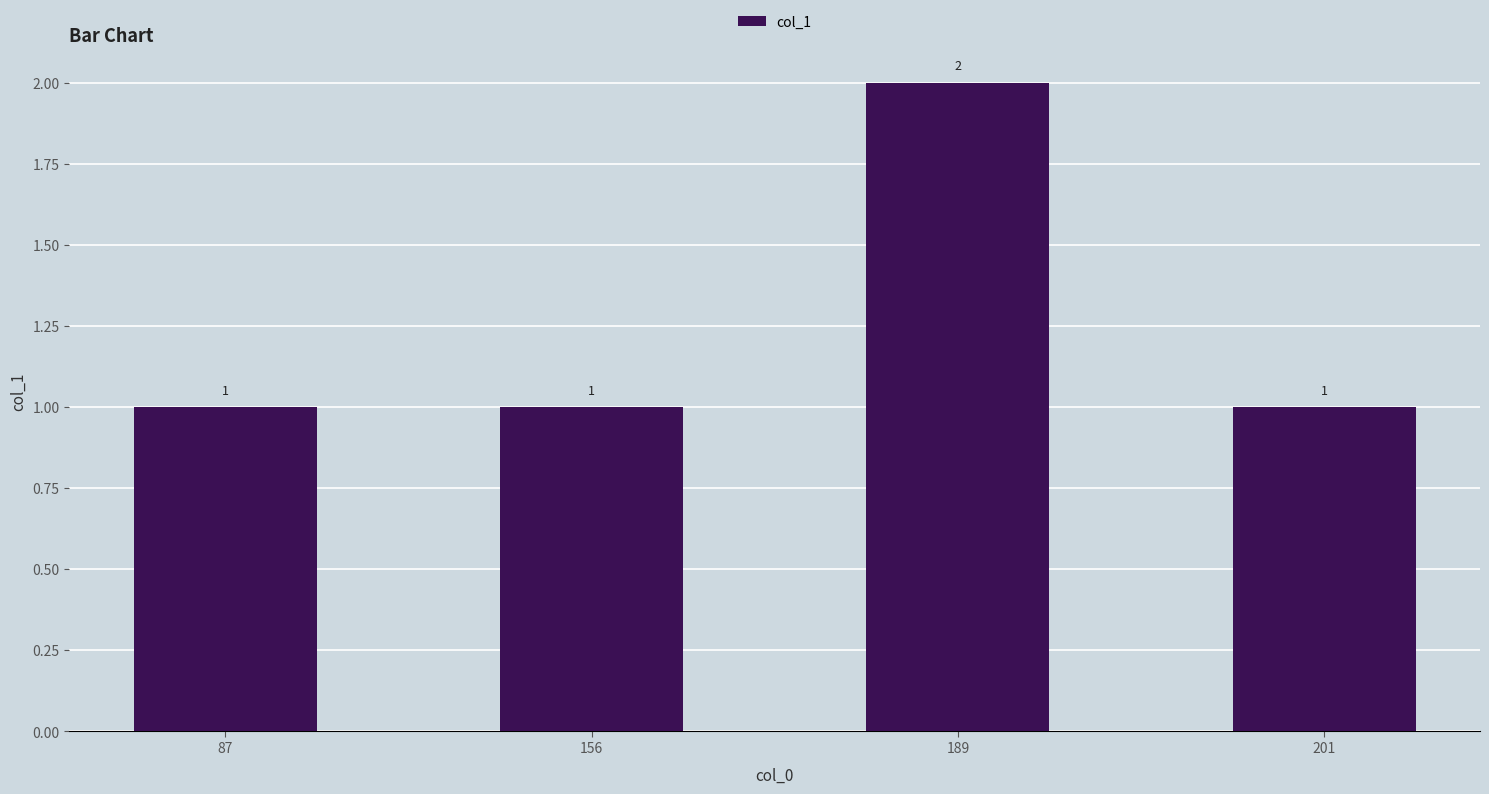

Reading right to left, transcribe all the data shown in this chart.

1	2	1	1